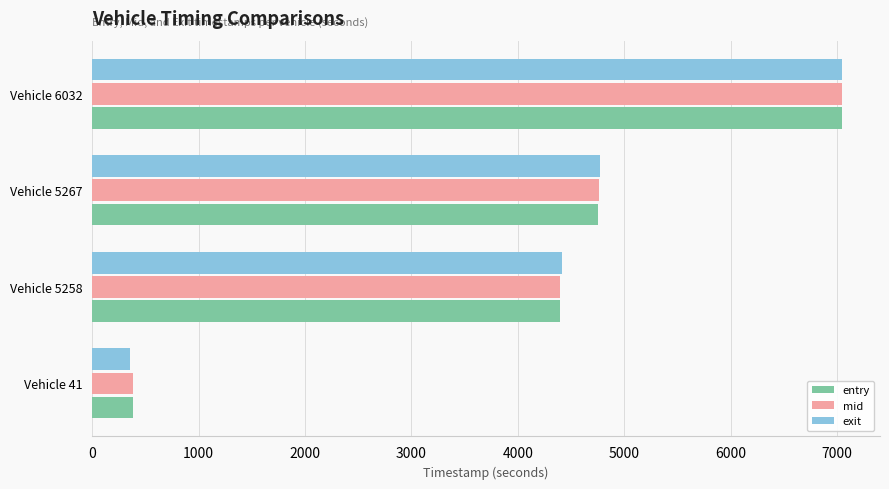

List the series in order of their overall mean, lowest first.

entry, mid, exit